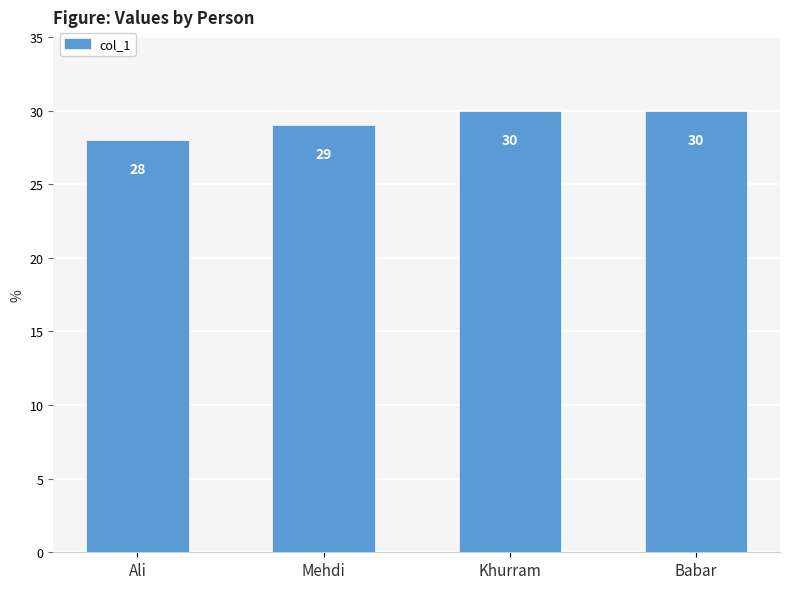

What is the difference between the values at Khurram and Mehdi?

1